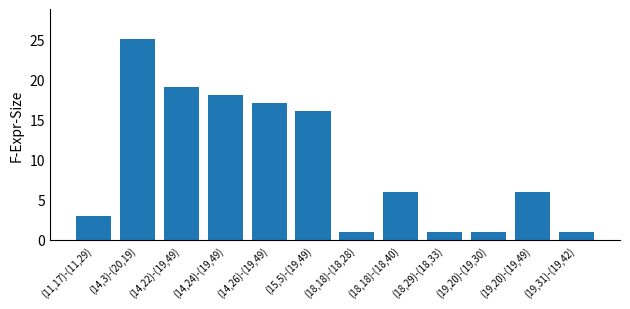

Reading left to right, list all the values displayed in this chart.

(11,17)-(11,29)=3	(14,3)-(20,19)=25	(14,22)-(19,49)=19	(14,24)-(19,49)=18	(14,26)-(19,49)=17	(15,5)-(19,49)=16	(18,18)-(18,28)=1	(18,18)-(18,40)=6	(18,29)-(18,33)=1	(19,20)-(19,30)=1	(19,20)-(19,49)=6	(19,31)-(19,42)=1